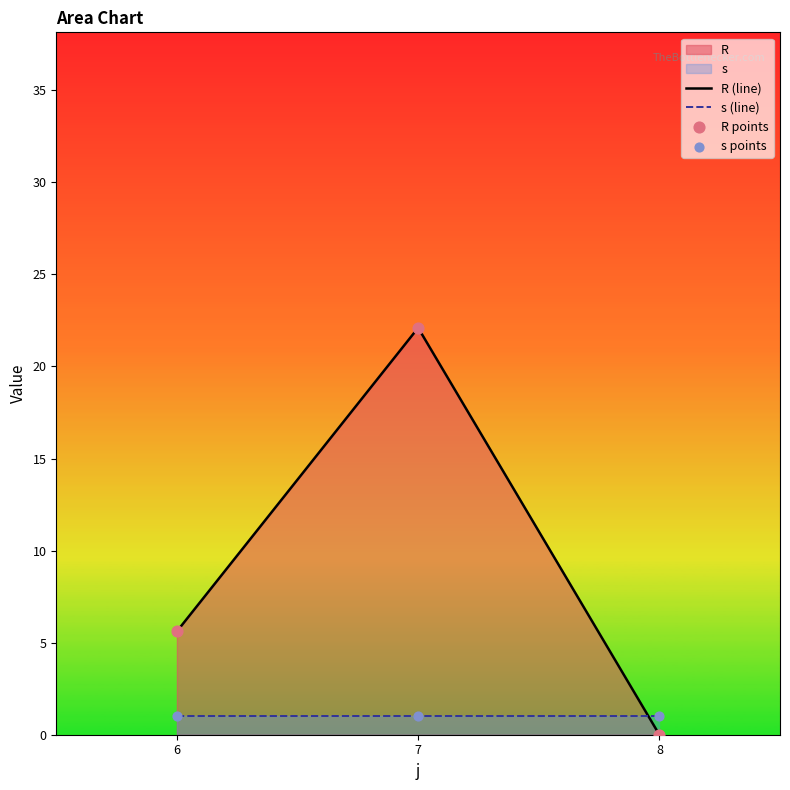

At how many categories does at least one series exceed 18?

1